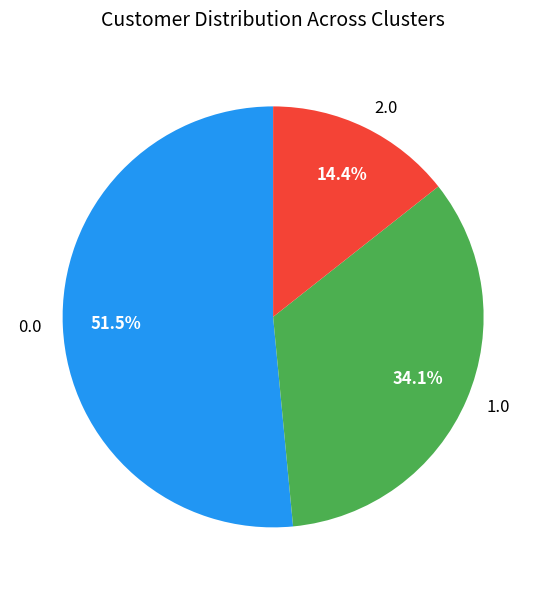

How many segments does this pie chart have?

3